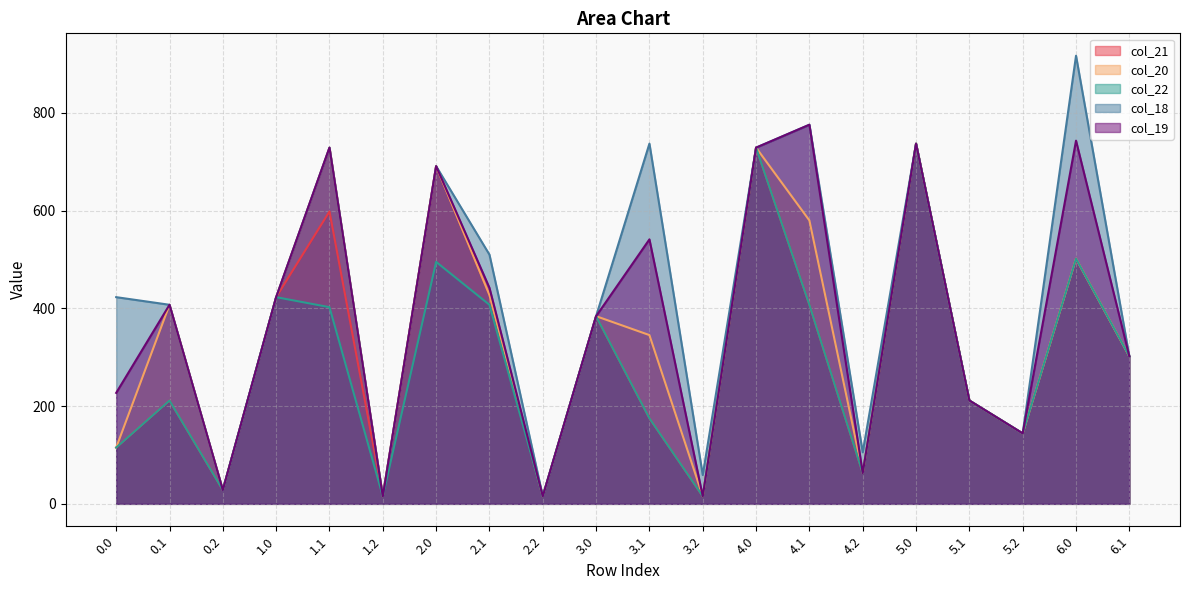

Which has a higher value, 3.2 or 6.1?

6.1